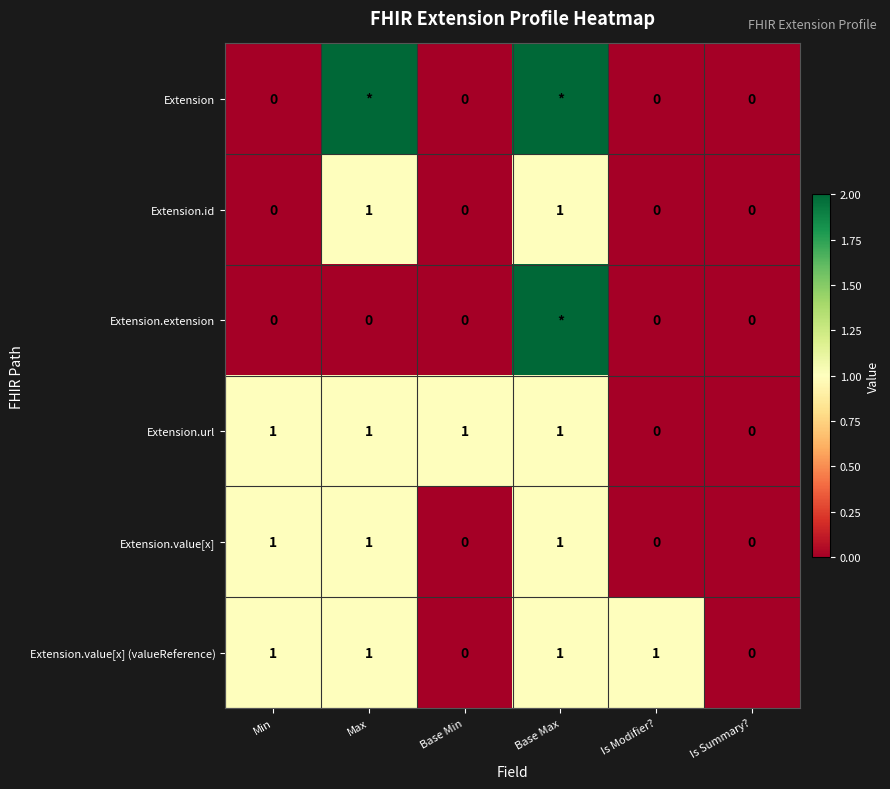

How many series are shown in this chart?

6